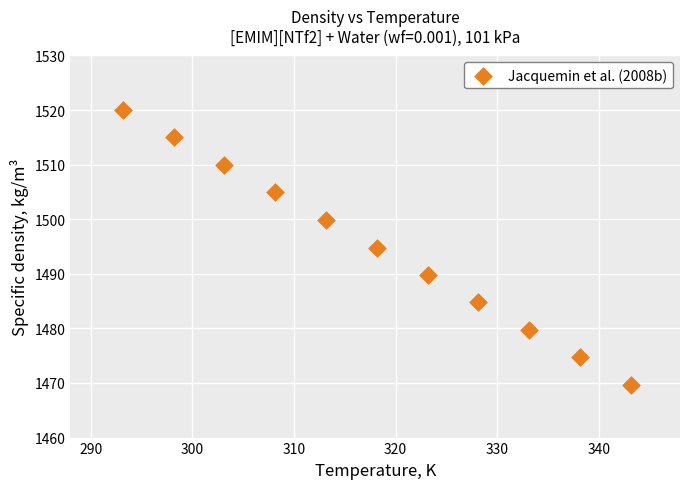

What is the average Y value?

1494.8